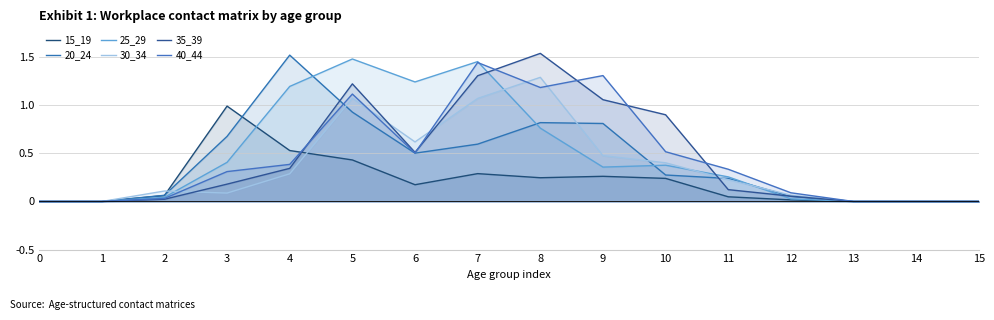

Is the value of 30_34 at 6 greater than the value of 15_19 at 3?

No